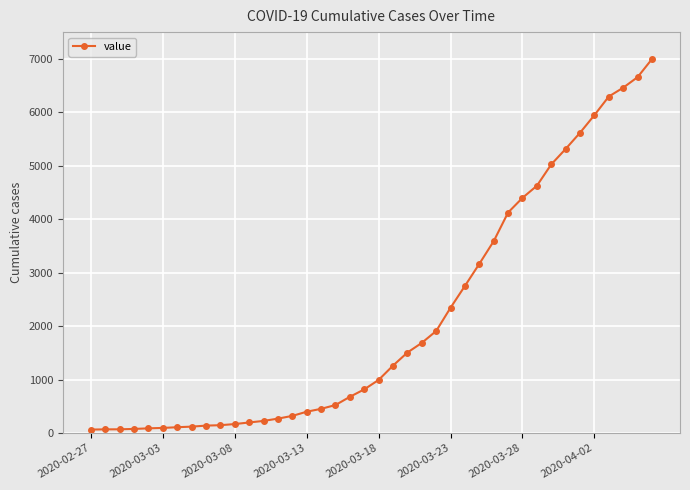

What is the greatest value displayed?

6995